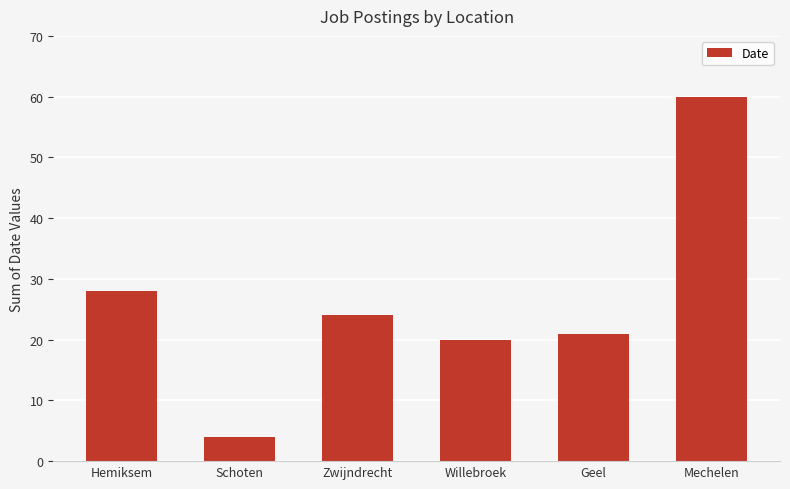

Are the bars grouped side by side (vs. stacked)?

No